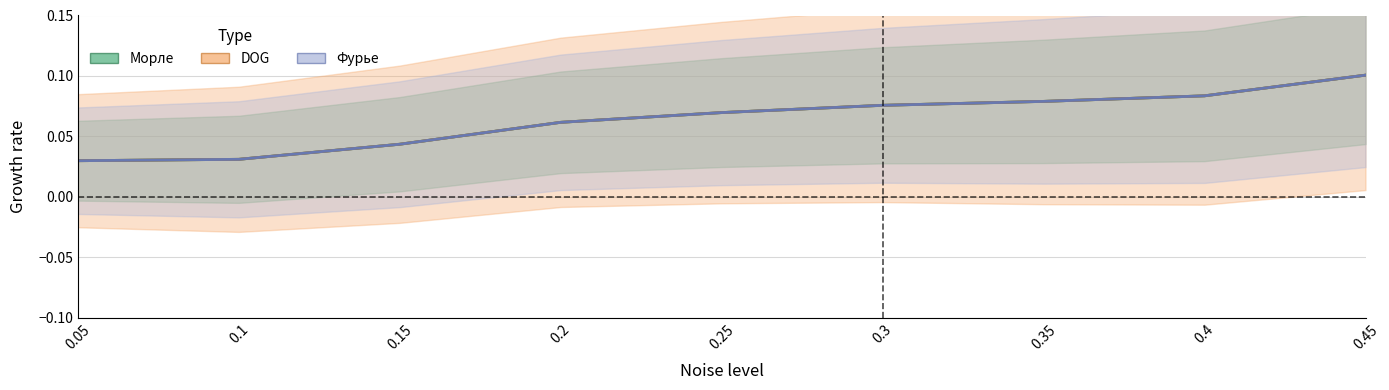

At which label does Морле reach its minimum?

0.05